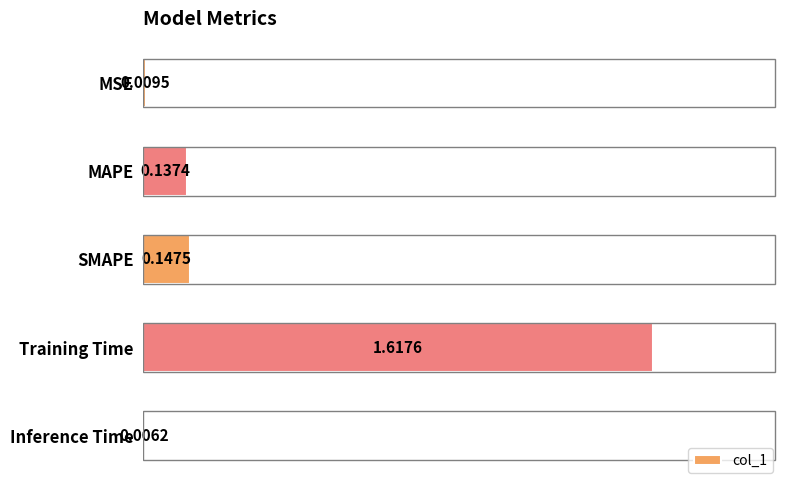

Which has a higher value, MSE or SMAPE?

SMAPE